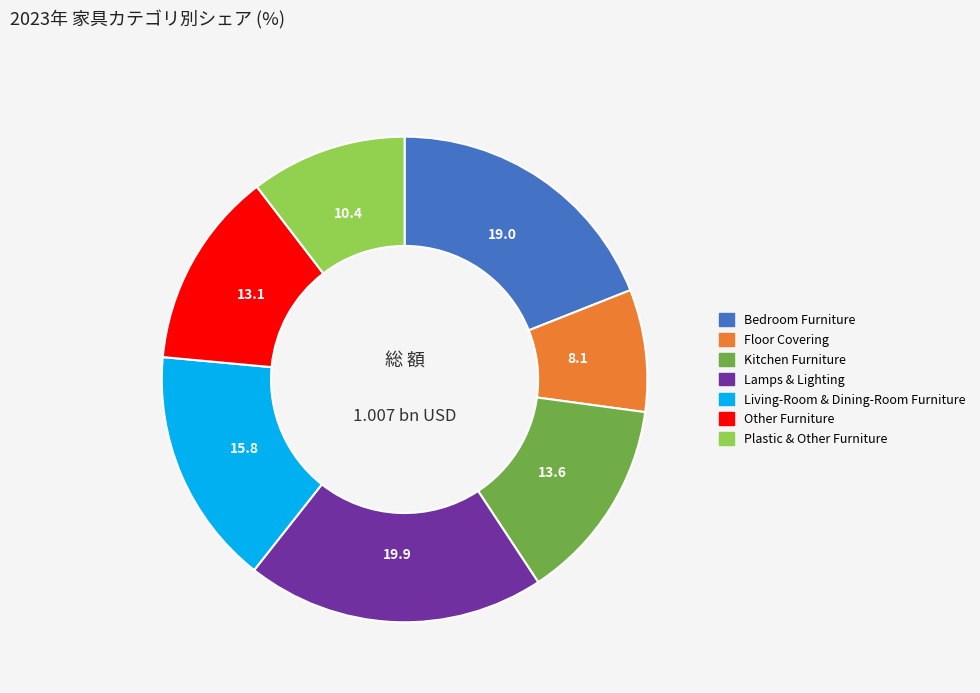

Do Lamps & Lighting and Floor Covering together represent more than half of the pie?

No